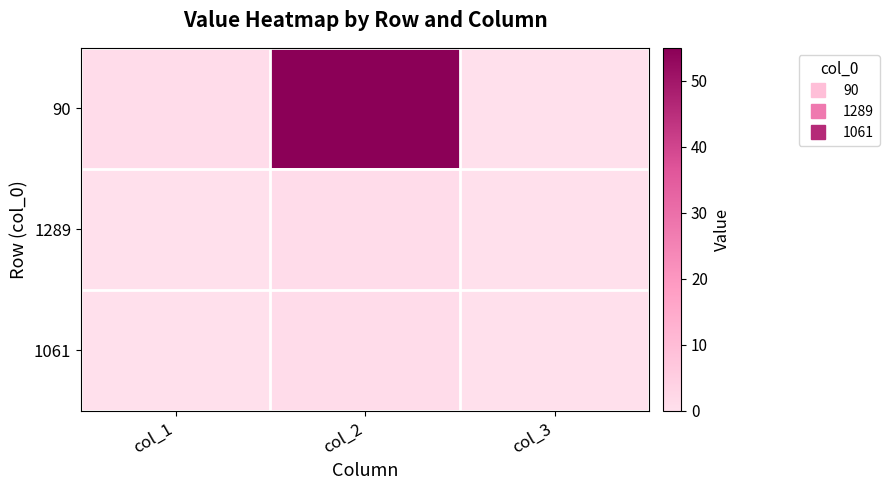

Reading left to right, what are all the values shown in this chart?

90: col_1=1	col_2=55	col_3=0
1289: col_1=0	col_2=1	col_3=0
1061: col_1=0	col_2=1	col_3=0